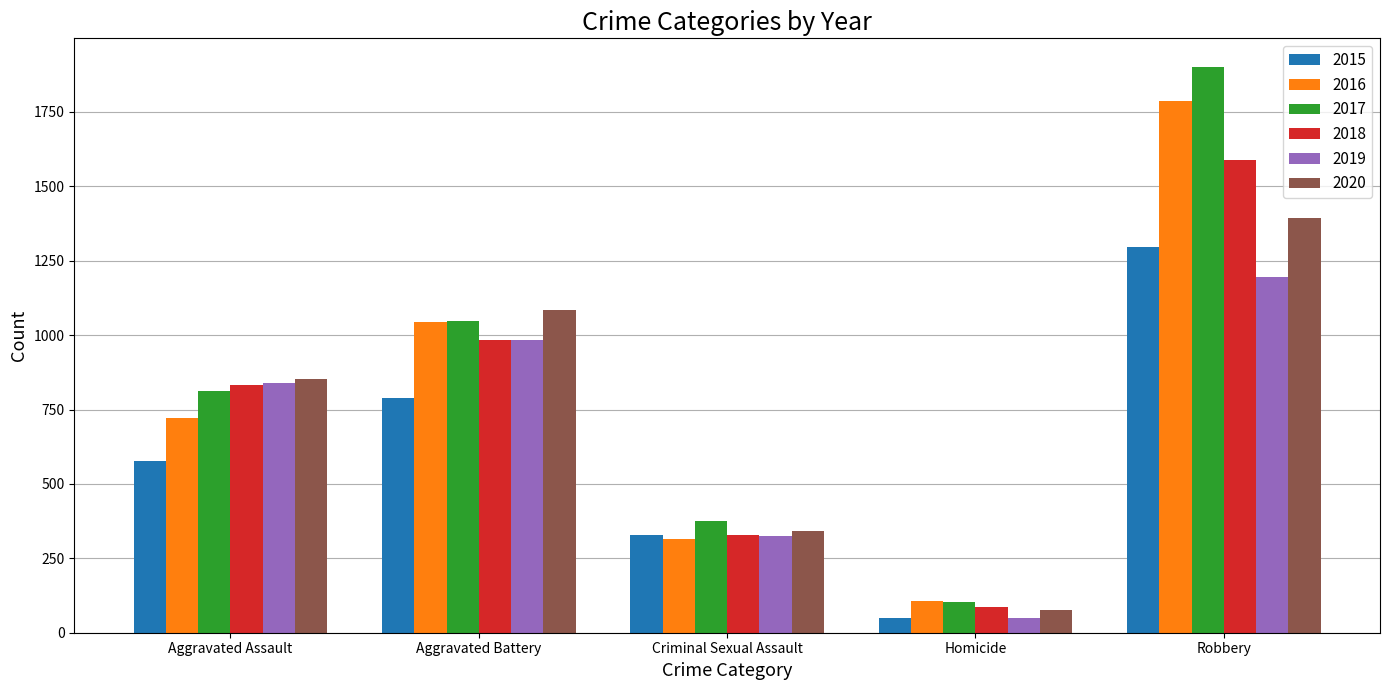

Which series has the largest total across all categories?

2017